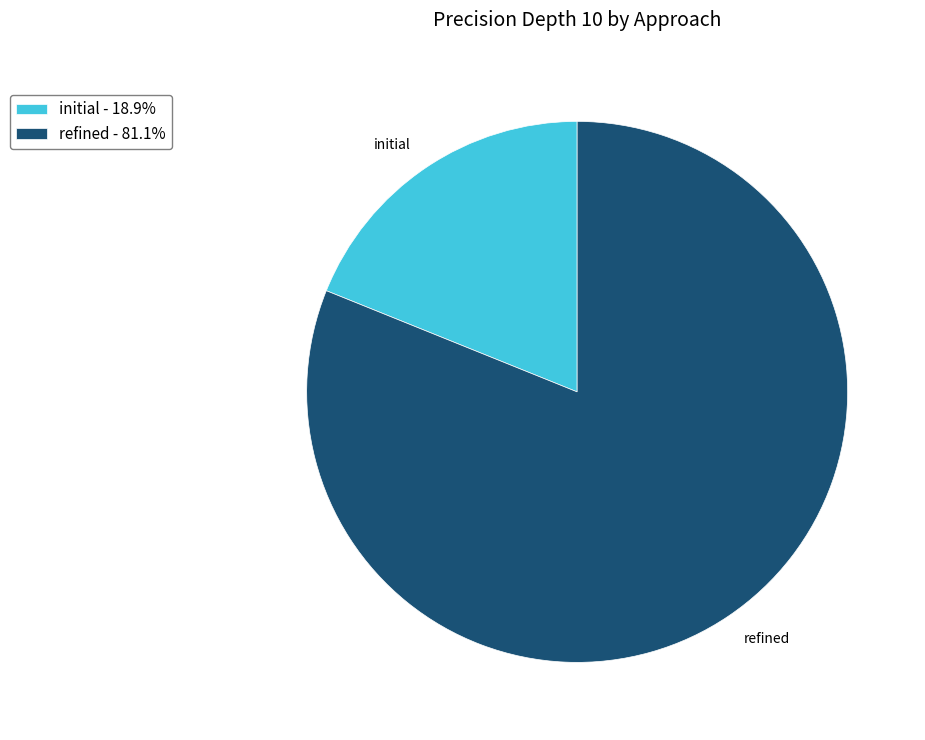

Does initial account for over 50% of the chart?

No